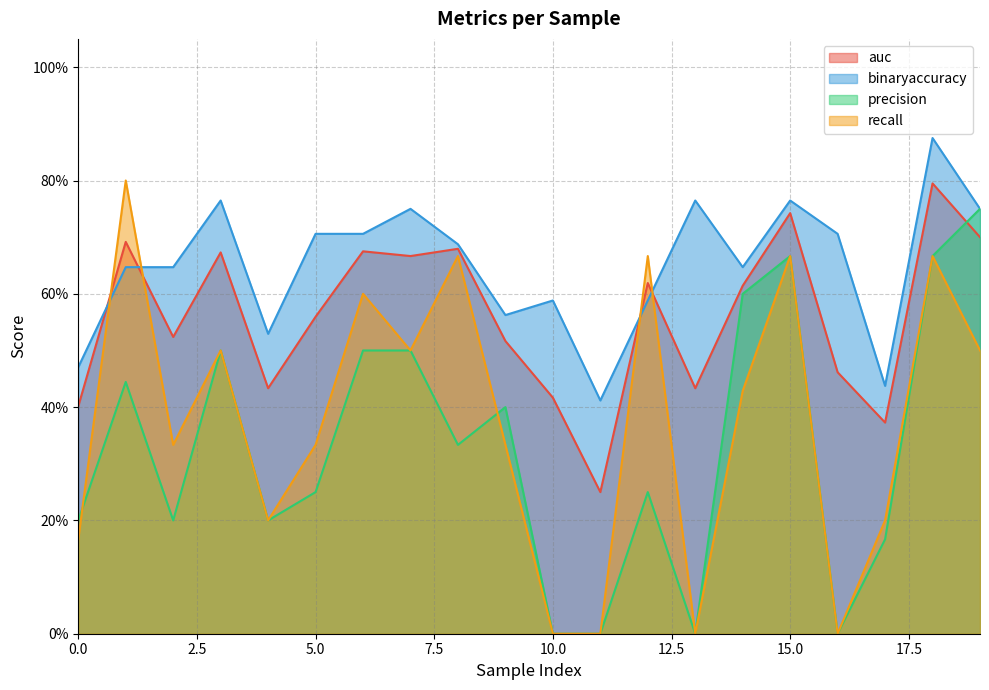

How many lines are shown in the chart?

4